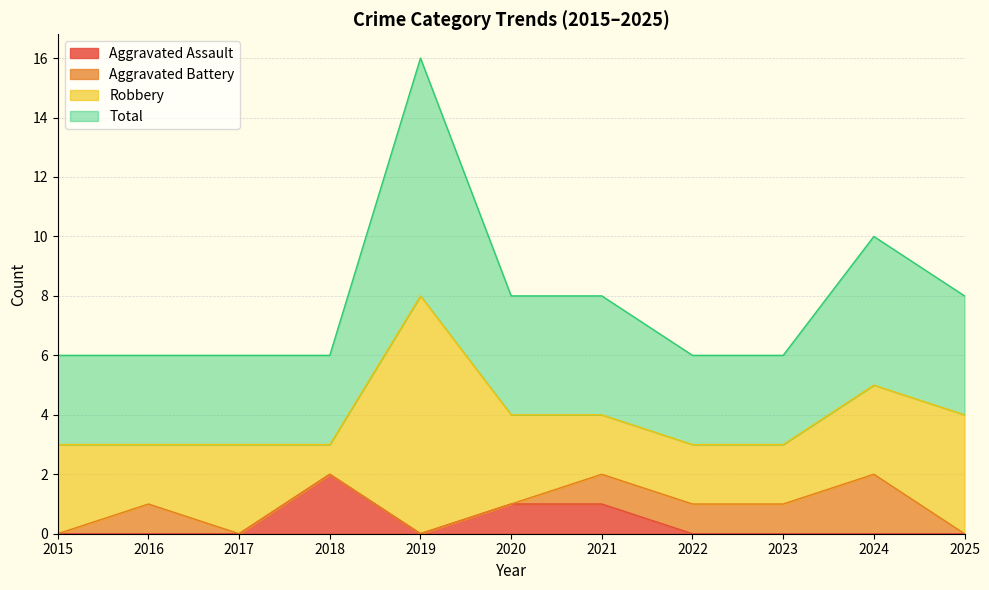

What is the total value across all series at 2024?

5